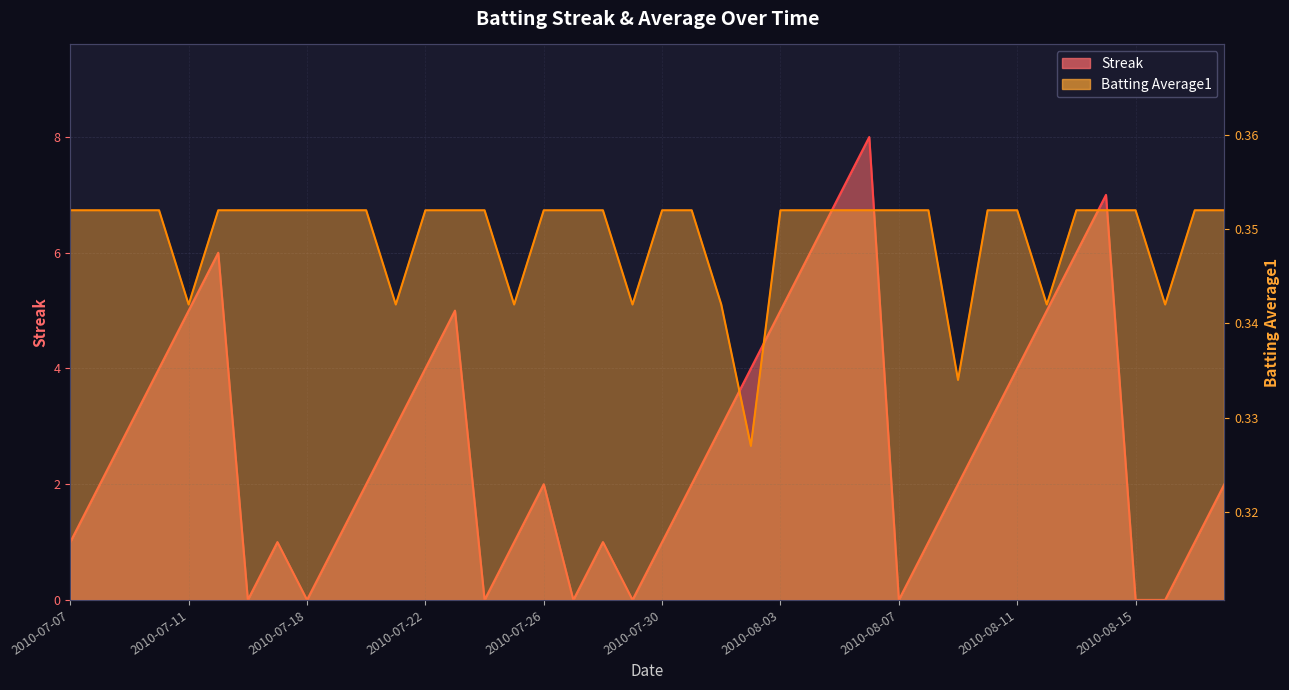

What is the highest value of the Batting Average1 series?

0.4